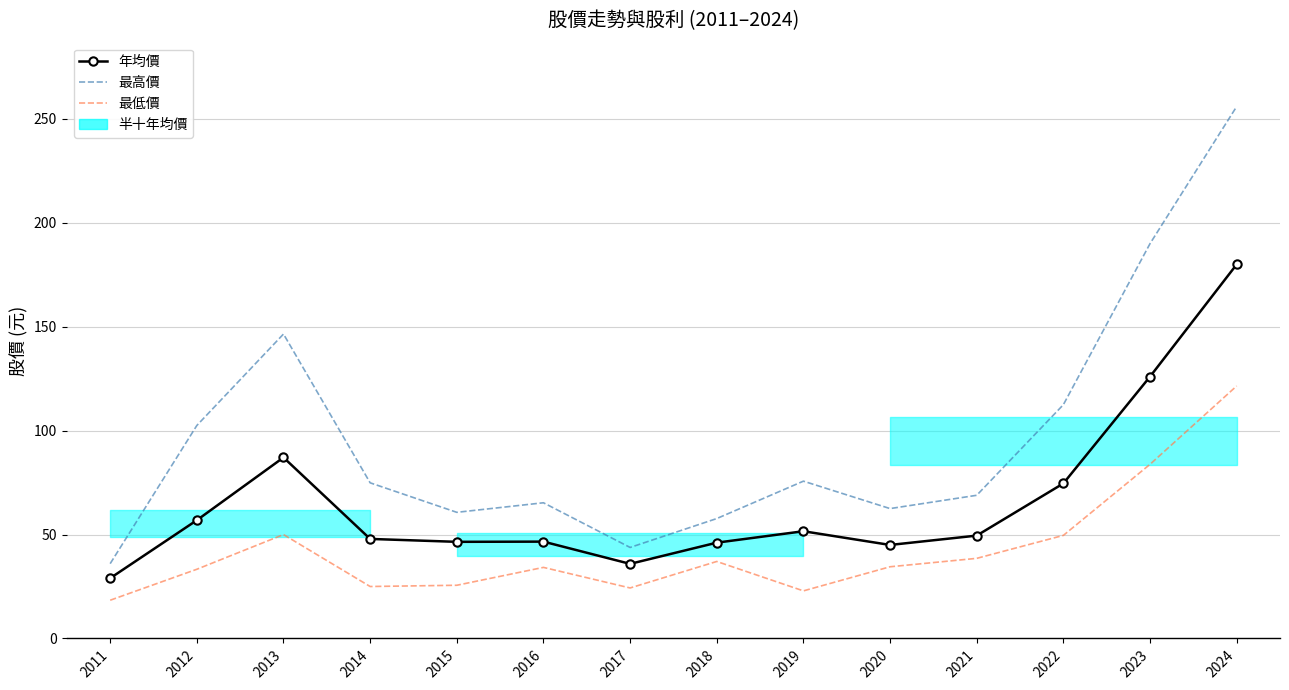

What is the maximum value for 最低價?

121.5